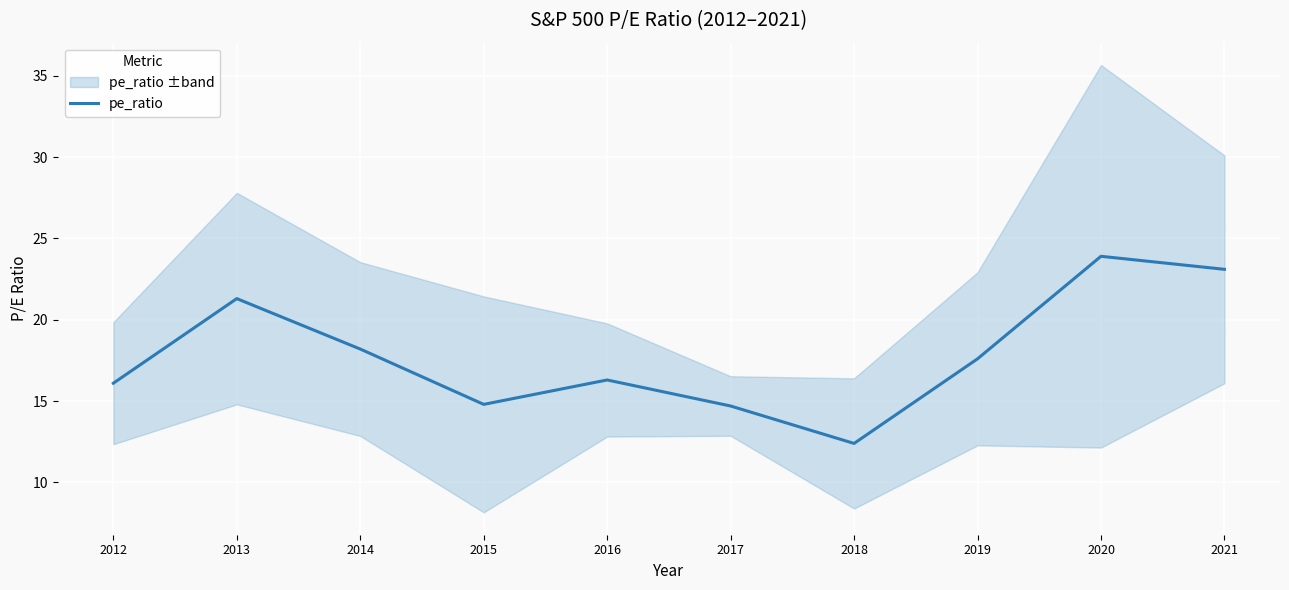

The value at 2015 is 21.0. True or false?

False